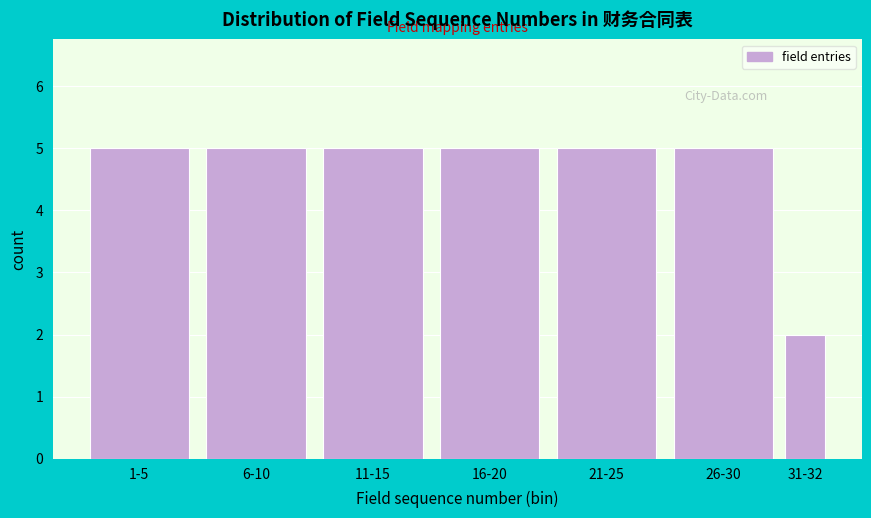

Reading right to left, extract all data points from this chart.

31-32=2	26-30=5	21-25=5	16-20=5	11-15=5	6-10=5	1-5=5